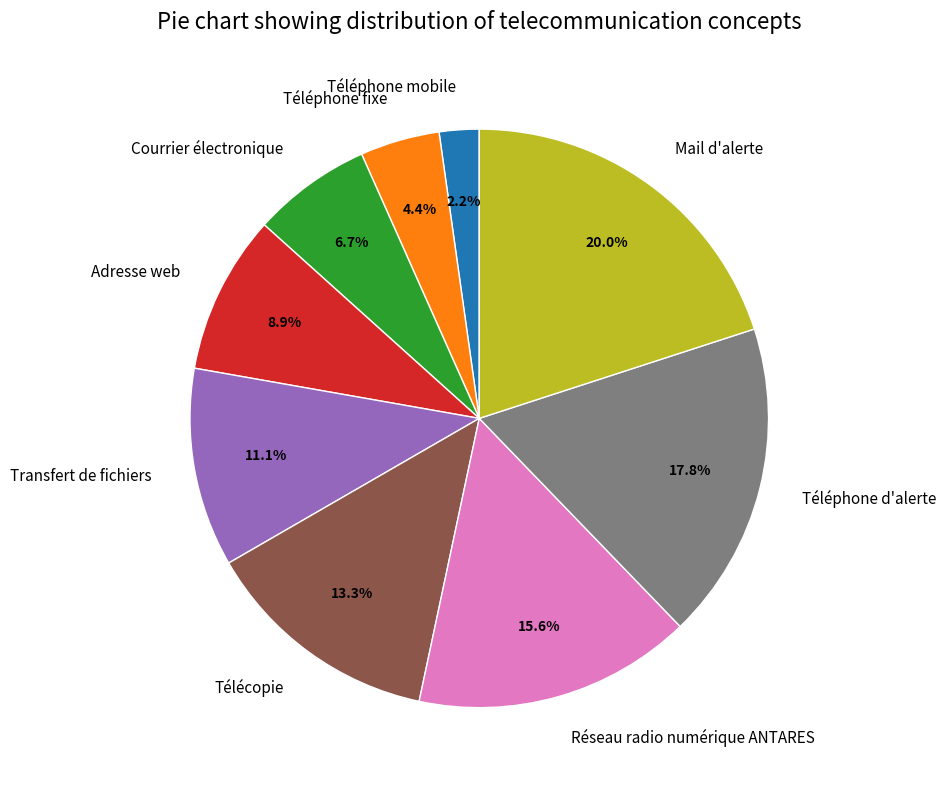

Is the sum of Courrier électronique and Téléphone d'alerte greater than half?

No